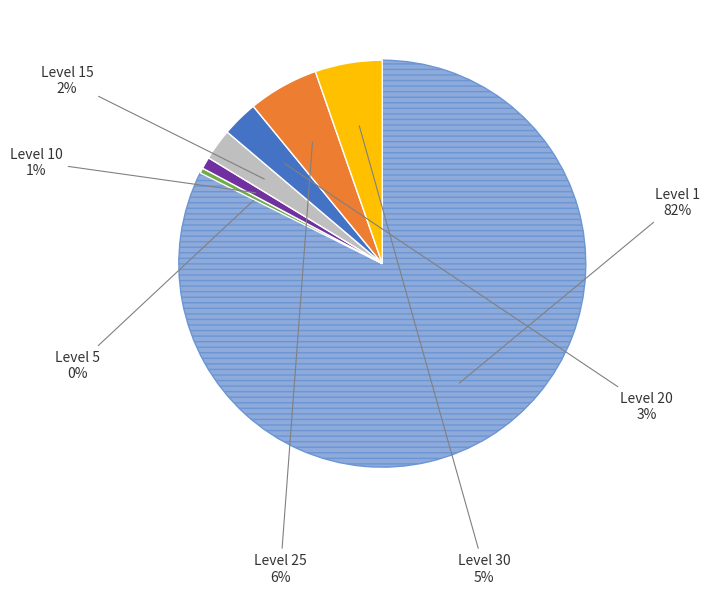

Is there a majority slice in this chart?

Yes